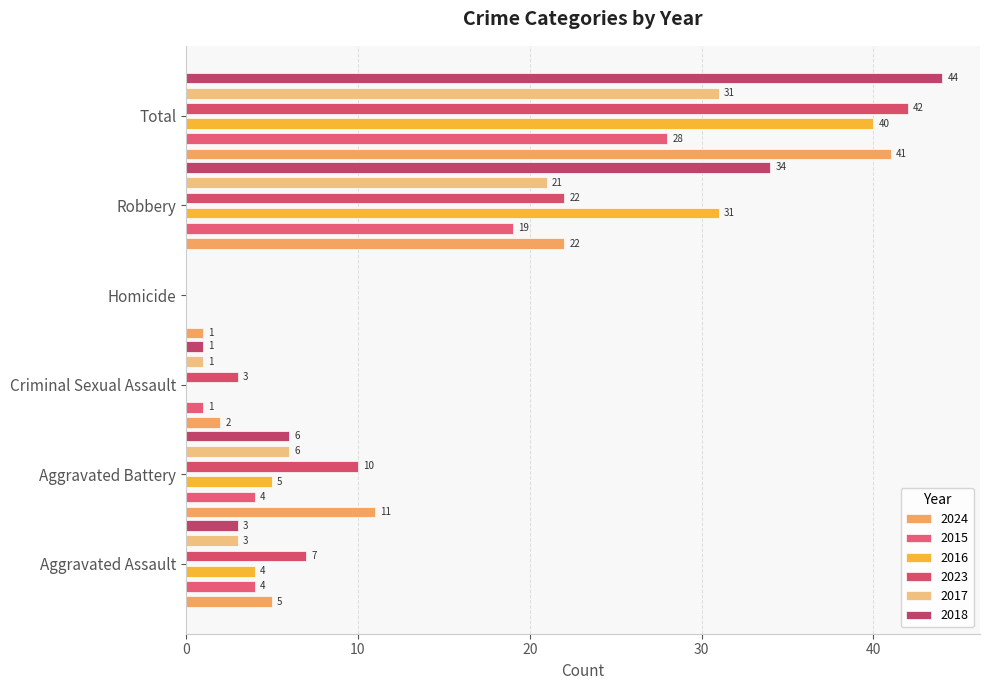

At which label does 2017 first exceed 6?

Robbery